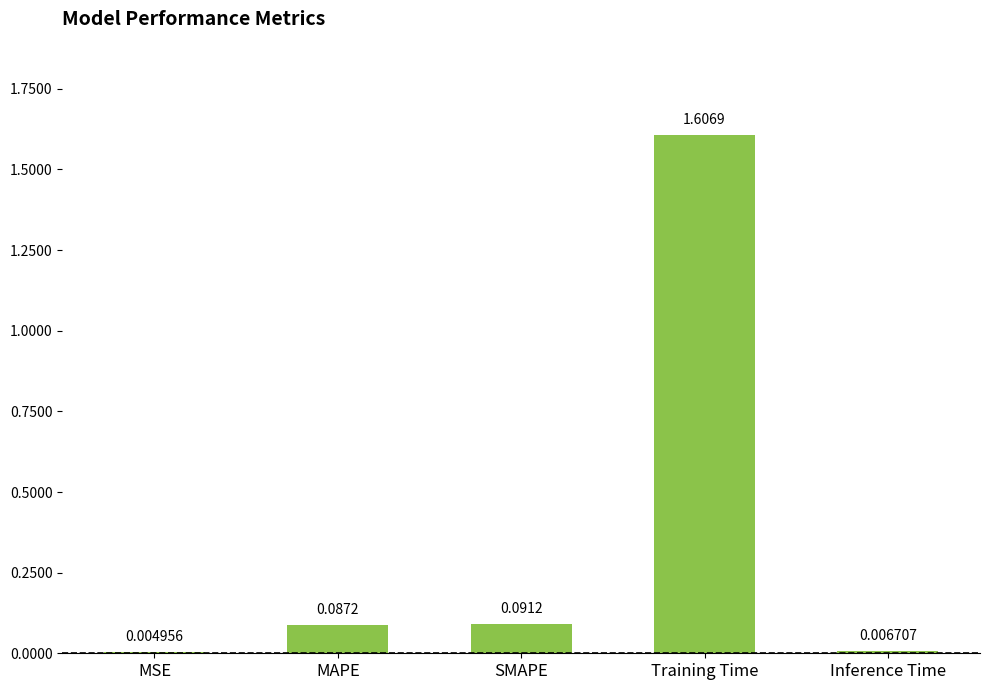

What is the sum of all values?

1.8